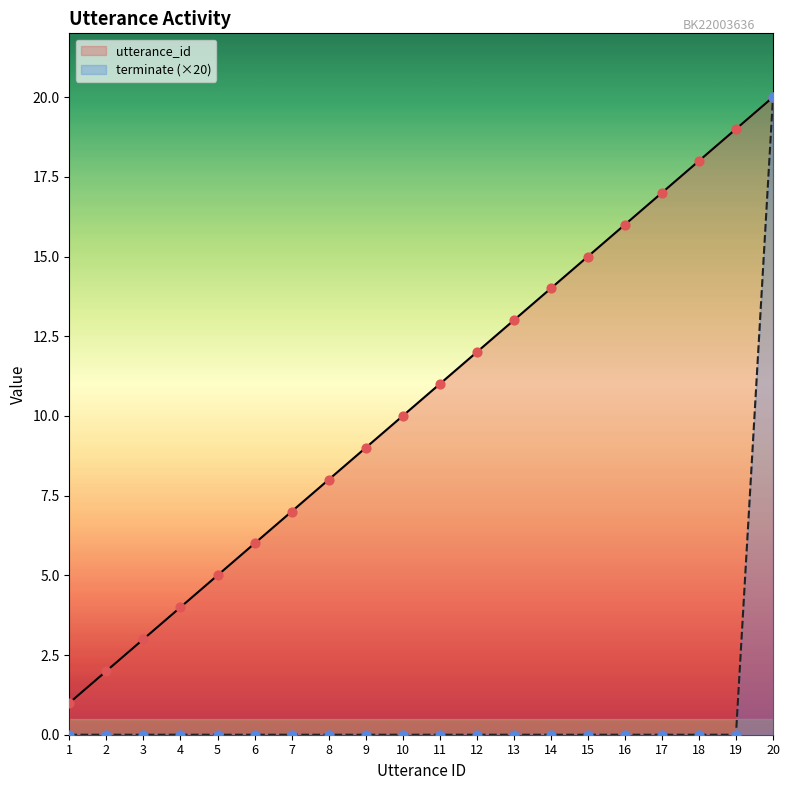

Which series contains the highest Y value?

utterance_id